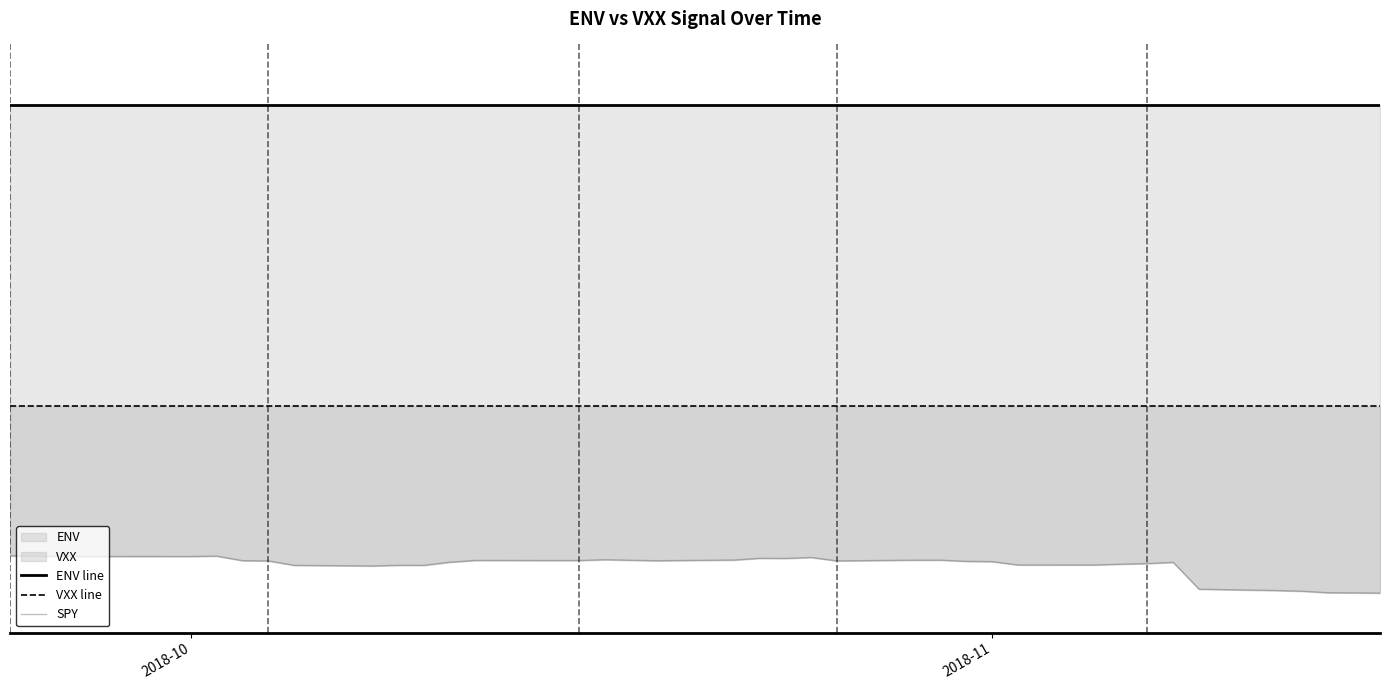

Does the chart have visible grid lines?

No